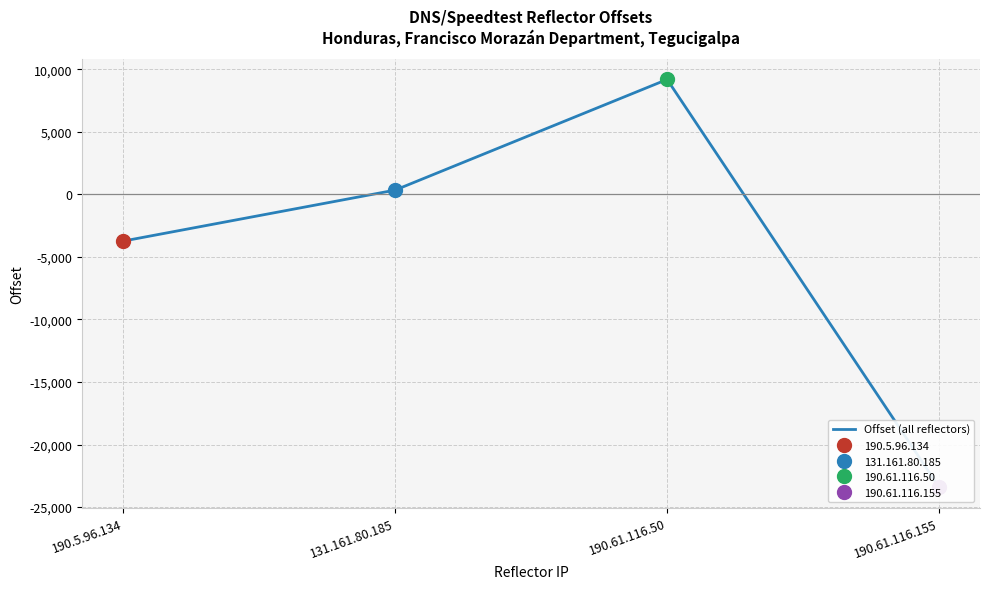

Reading right to left, transcribe all the data shown in this chart.

190.61.116.155=-23417	190.61.116.50=9178	131.161.80.185=334	190.5.96.134=-3742